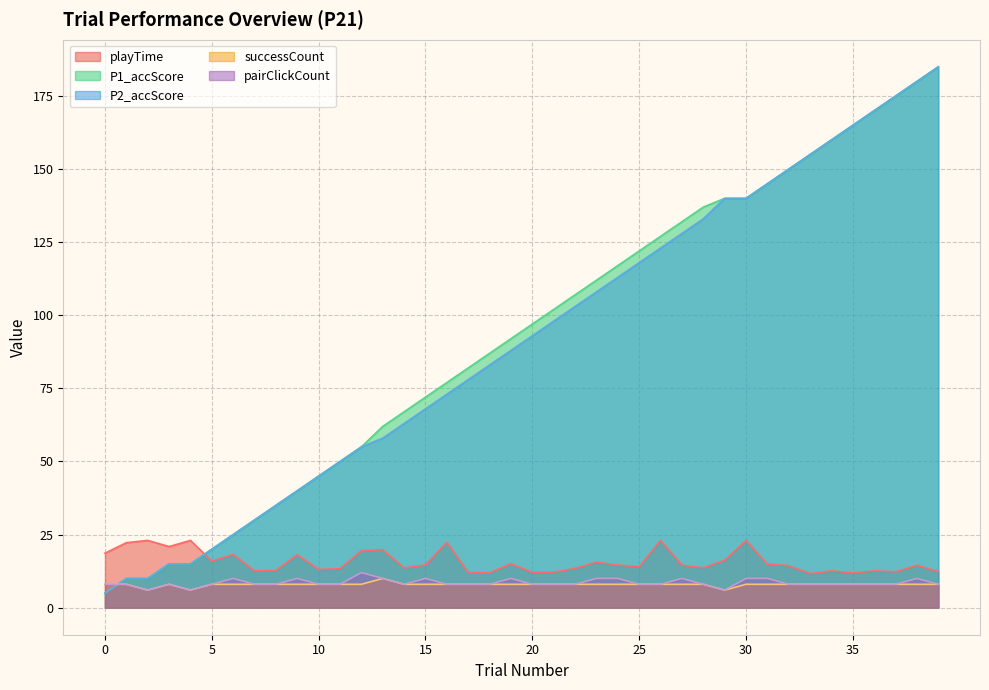

What is the value of the pairClickCount point at the 26th from the left?

8.0